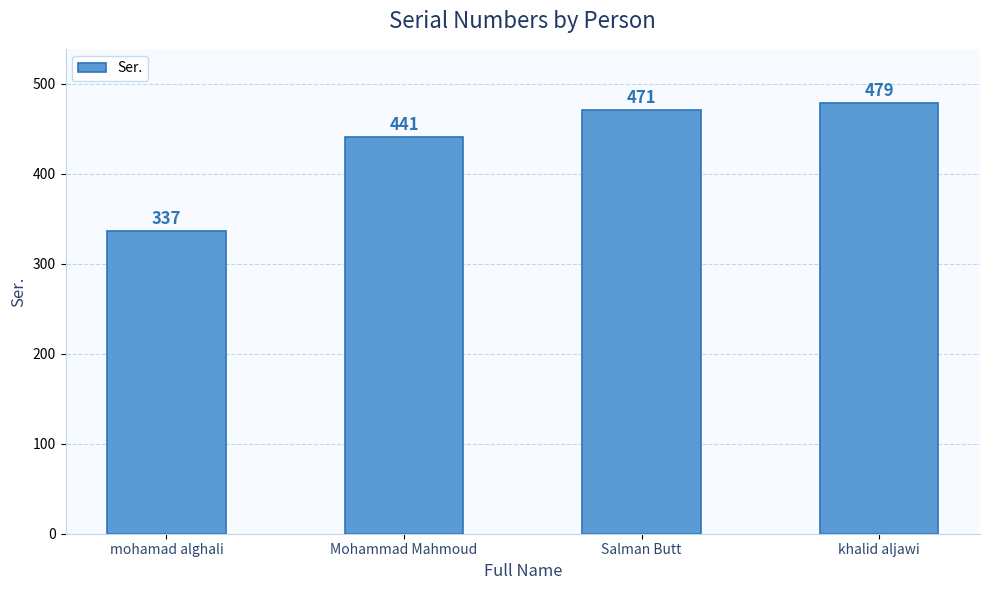

The chart shows a value of 743 at khalid aljawi. True or false?

False